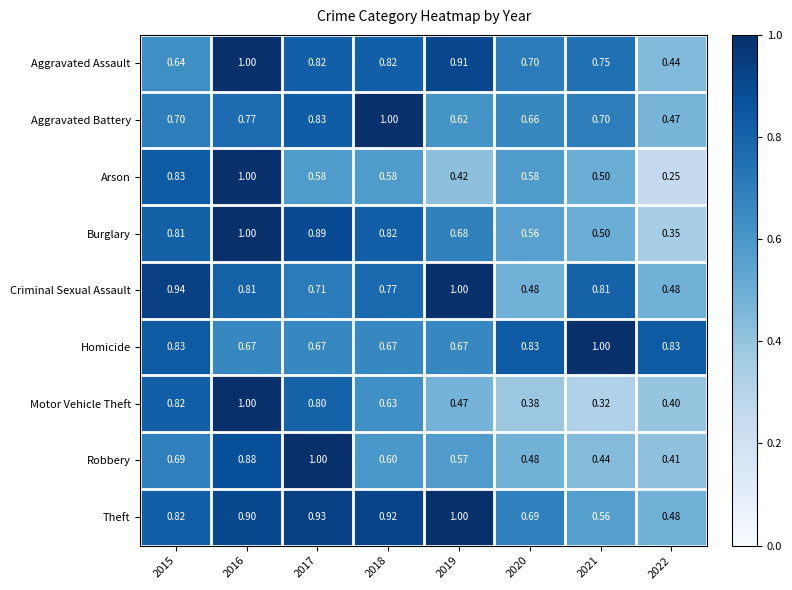

Which series changed the most between 2015 and 2017?

Robbery